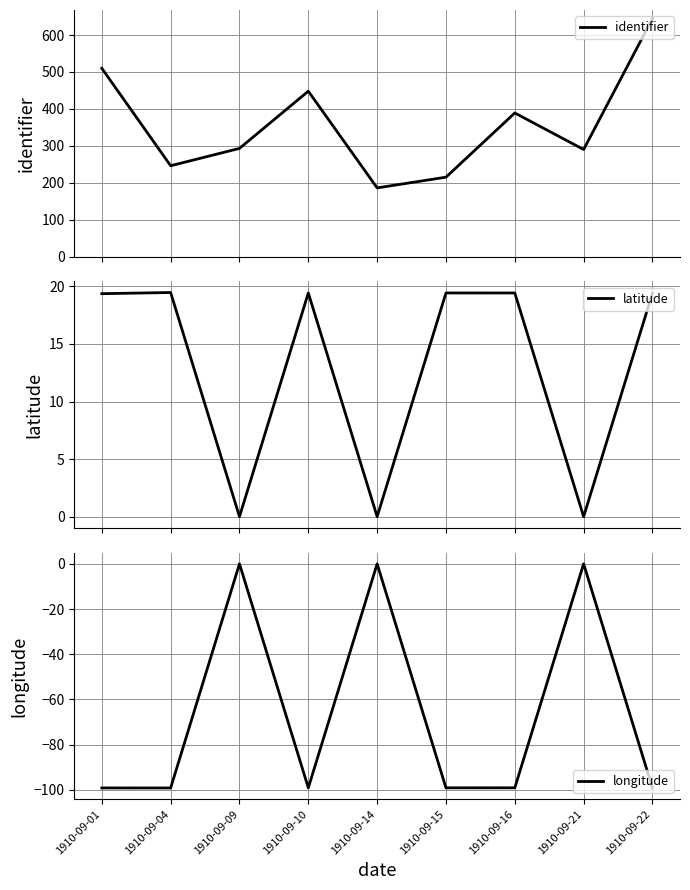

At which category is the sum across all series the highest?

1910-09-22